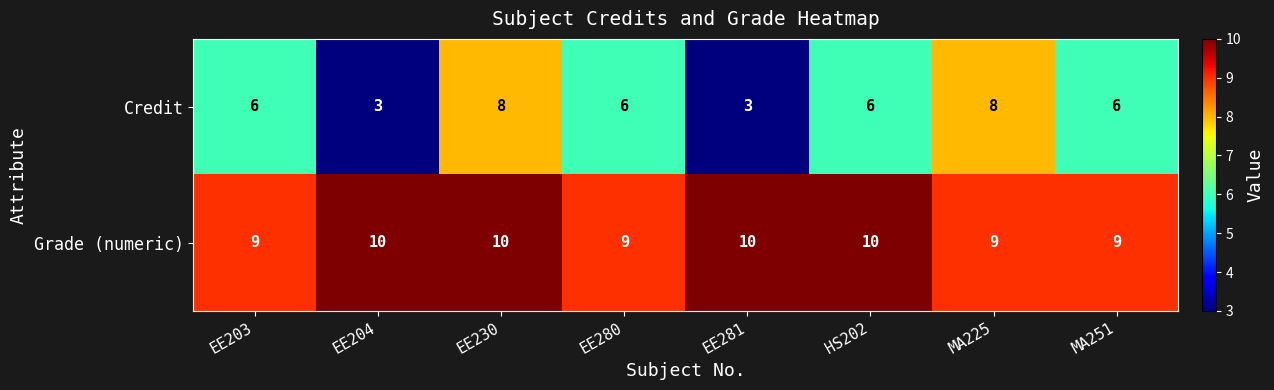

Which series changed the most between EE230 and MA225?

Grade (numeric)